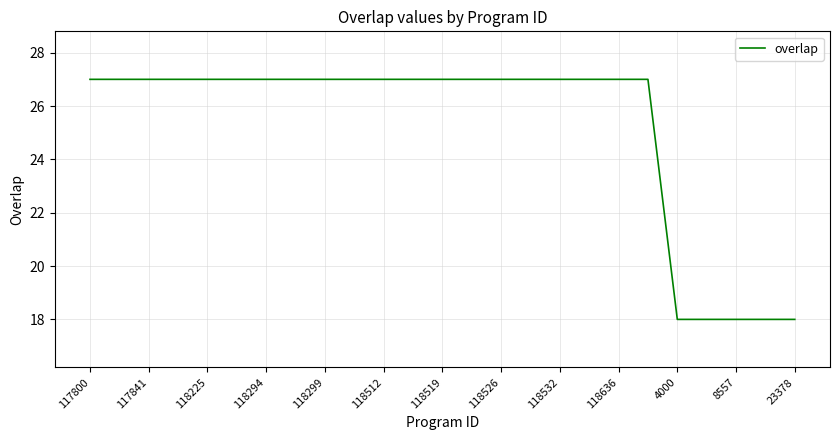

What is the smallest value displayed?

18